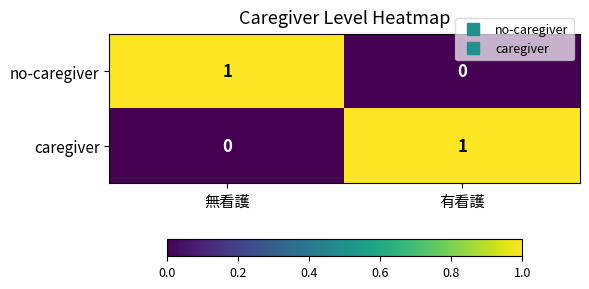

Reading left to right, extract all data points from this chart.

no-caregiver: 無看護=1	有看護=0
caregiver: 無看護=0	有看護=1